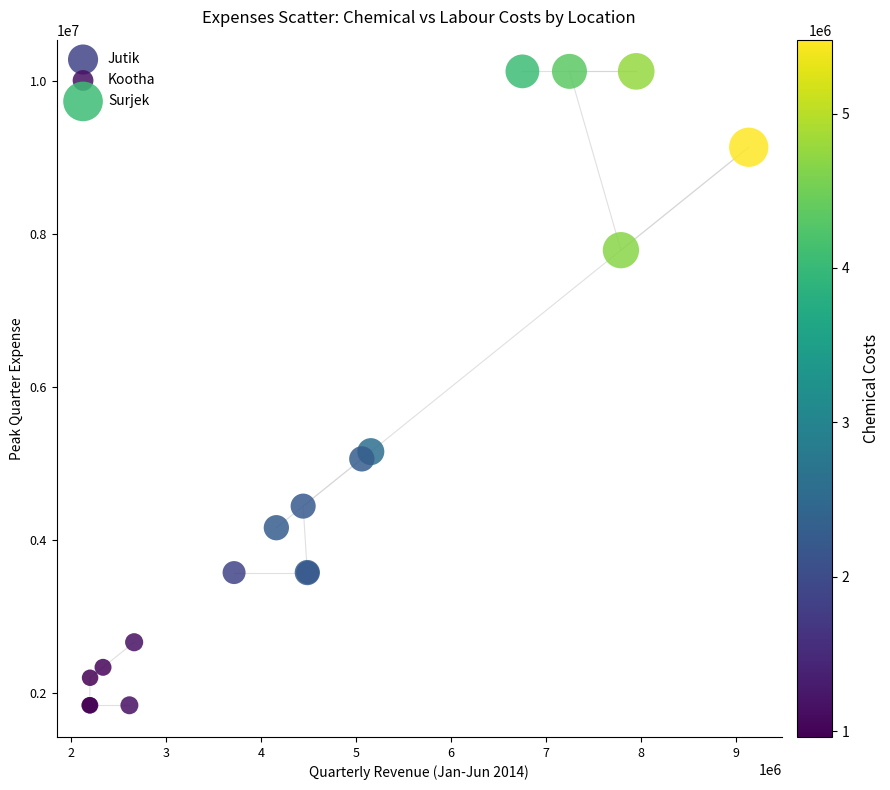

Which series has the widest spread of Y values?

Surjek